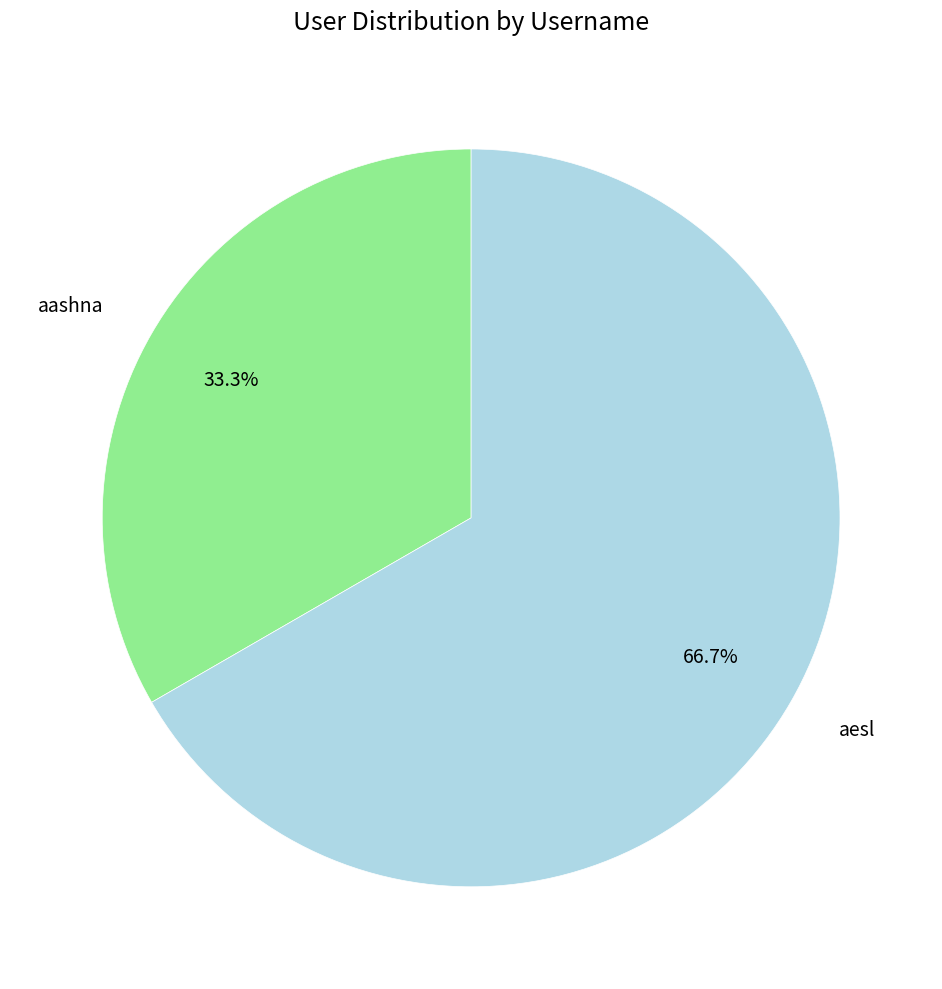

Which slice is the smallest?

aashna